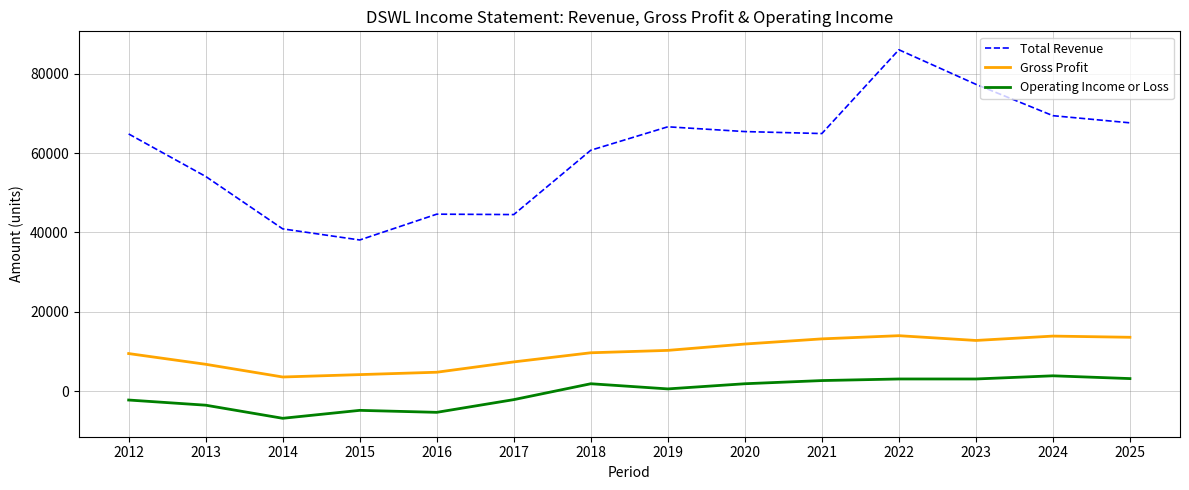

Which series has the largest range (max minus min)?

Total Revenue